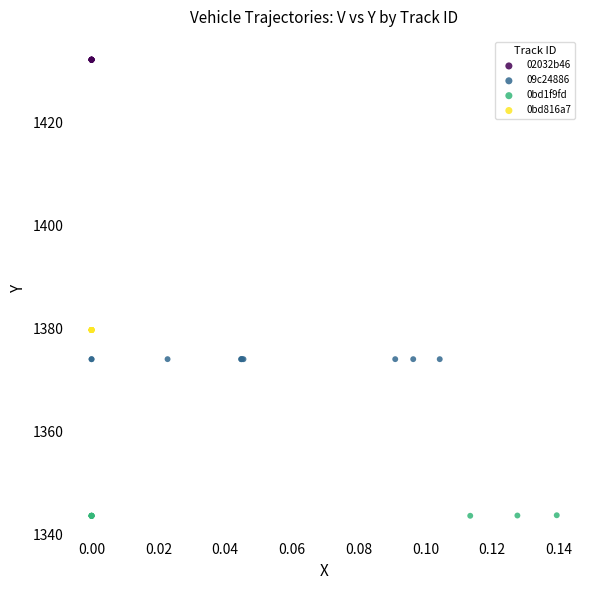

Which series reaches the minimum Y coordinate?

0bd1f9fd